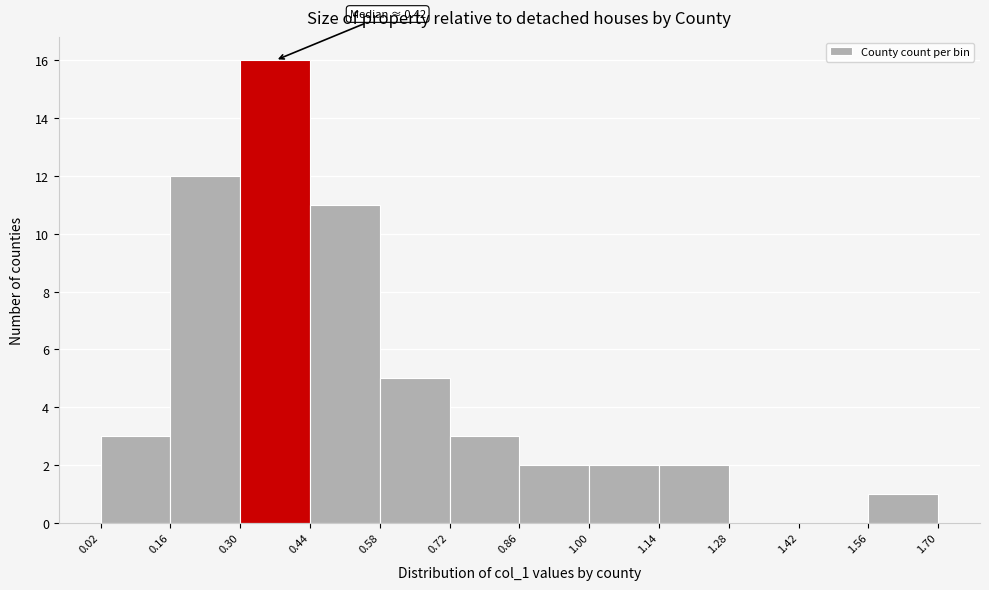

Which range on the x-axis has the tallest bar?

0.30 to 0.44